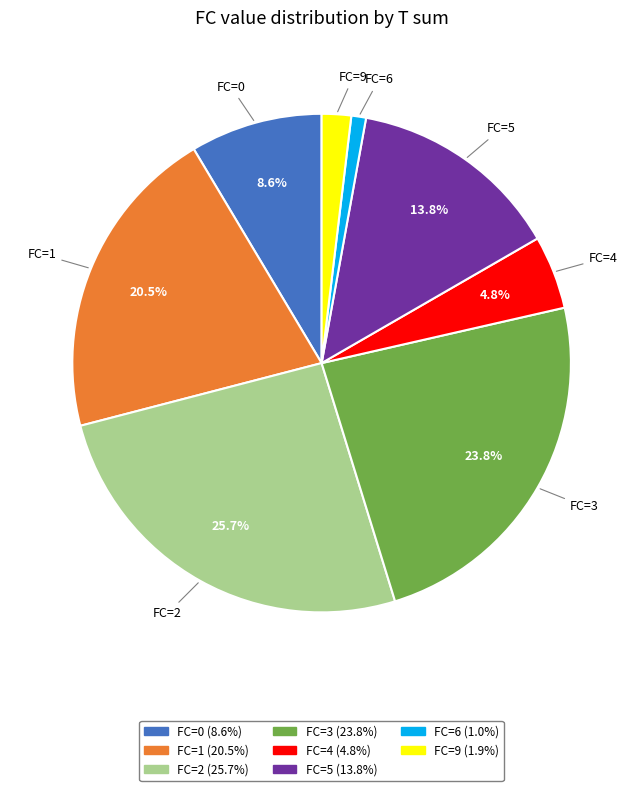

Is there a majority slice in this chart?

No